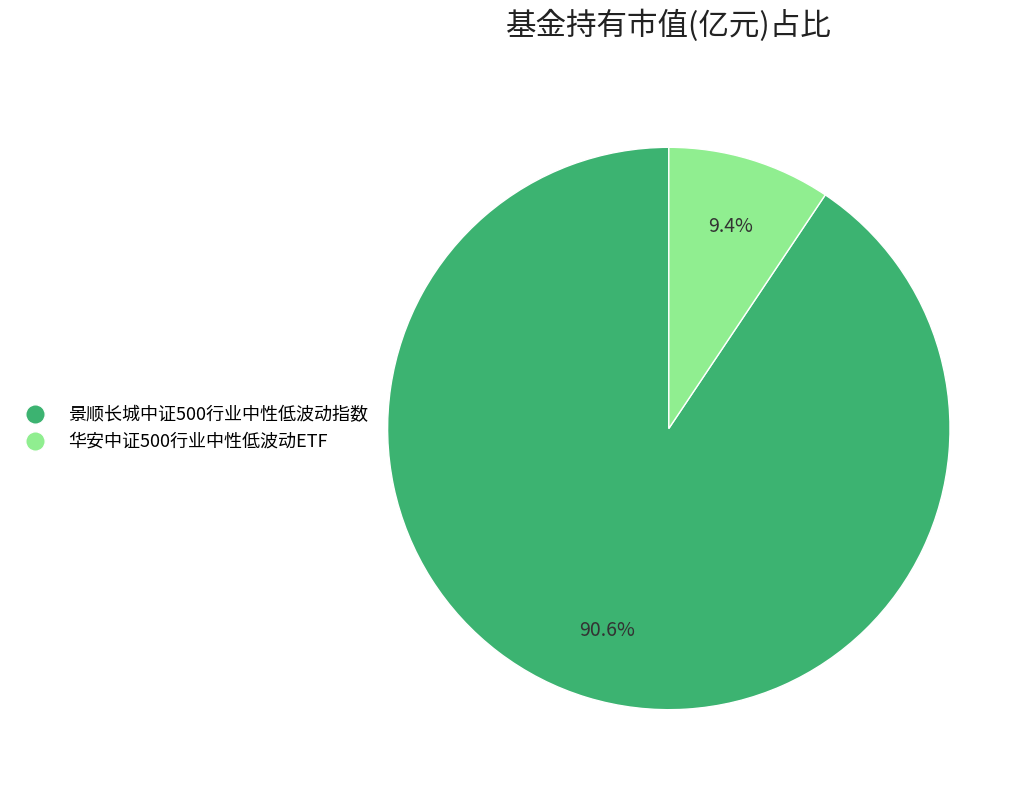

What percentage is the 景顺长城中证500行业中性低波动指数 slice, to the nearest percent?

91%